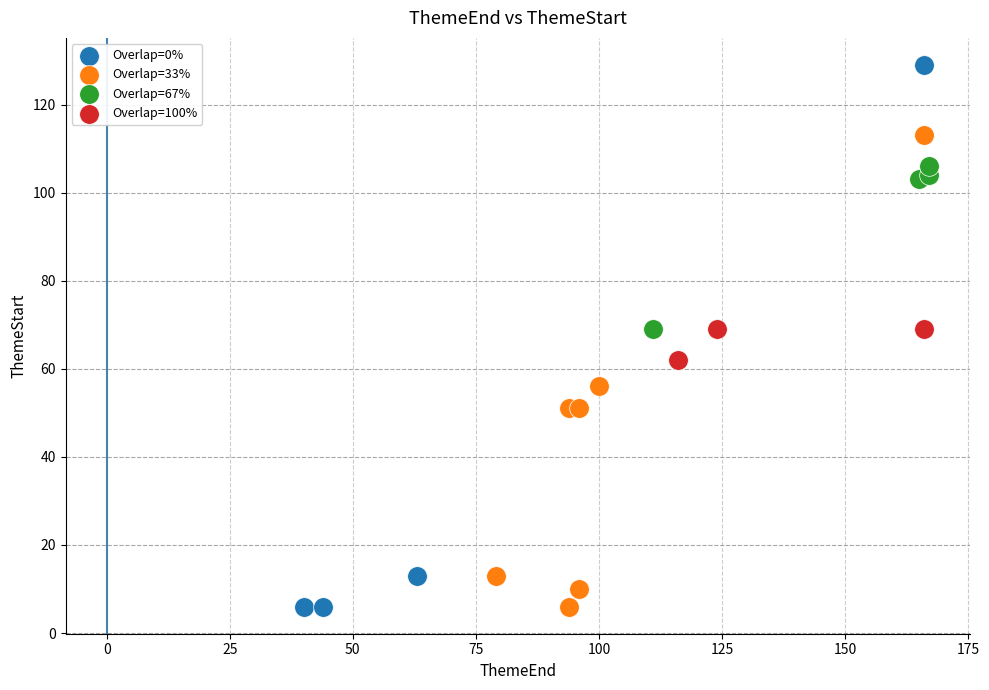

Which series has the widest spread of Y values?

Overlap=0%